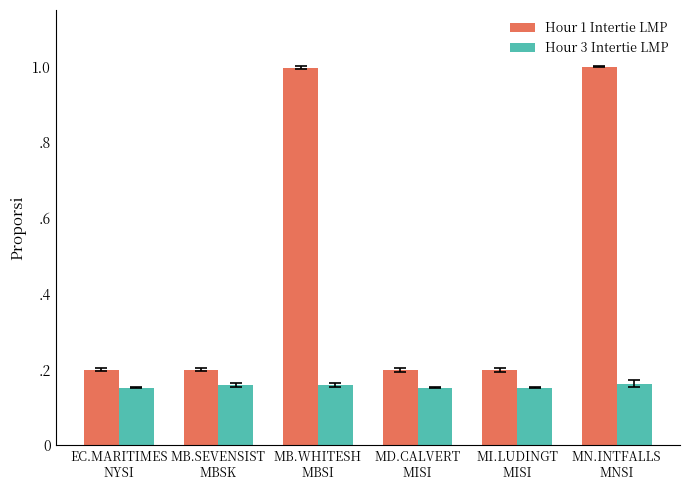

Reading left to right, transcribe all the data shown in this chart.

Hour 1 Intertie LMP: EC.MARITIMES
NYSI=0.2	MB.SEVENSIST
MBSK=0.2	MB.WHITESH
MBSI=1.0	MD.CALVERT
MISI=0.2	MI.LUDINGT
MISI=0.2	MN.INTFALLS
MNSI=1.0
Hour 3 Intertie LMP: EC.MARITIMES
NYSI=0.2	MB.SEVENSIST
MBSK=0.2	MB.WHITESH
MBSI=0.2	MD.CALVERT
MISI=0.2	MI.LUDINGT
MISI=0.2	MN.INTFALLS
MNSI=0.2